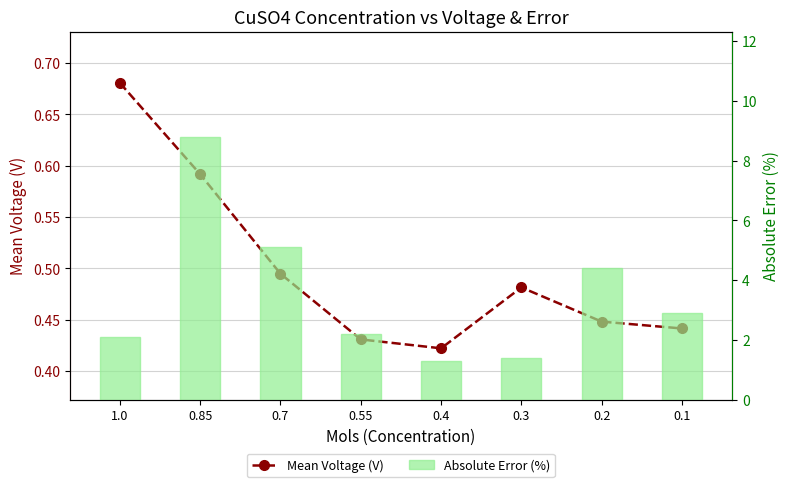

List the series in order of their peak value, highest first.

Absolute Error (%), Mean Voltage (V)